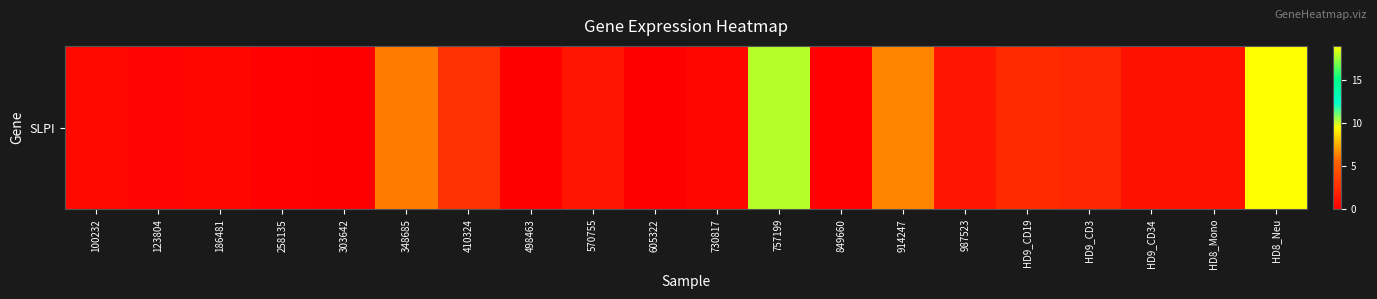

What is the change in value from 258135 to HD9_CD19?

+2.3